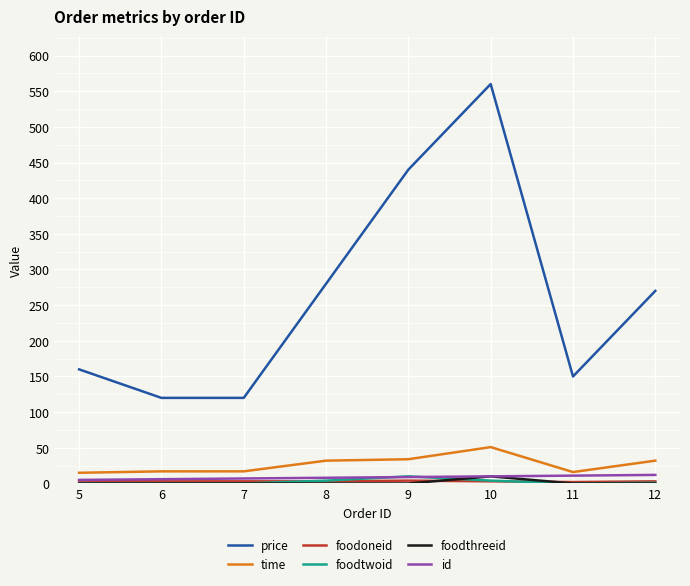

What is the minimum value for time?

15